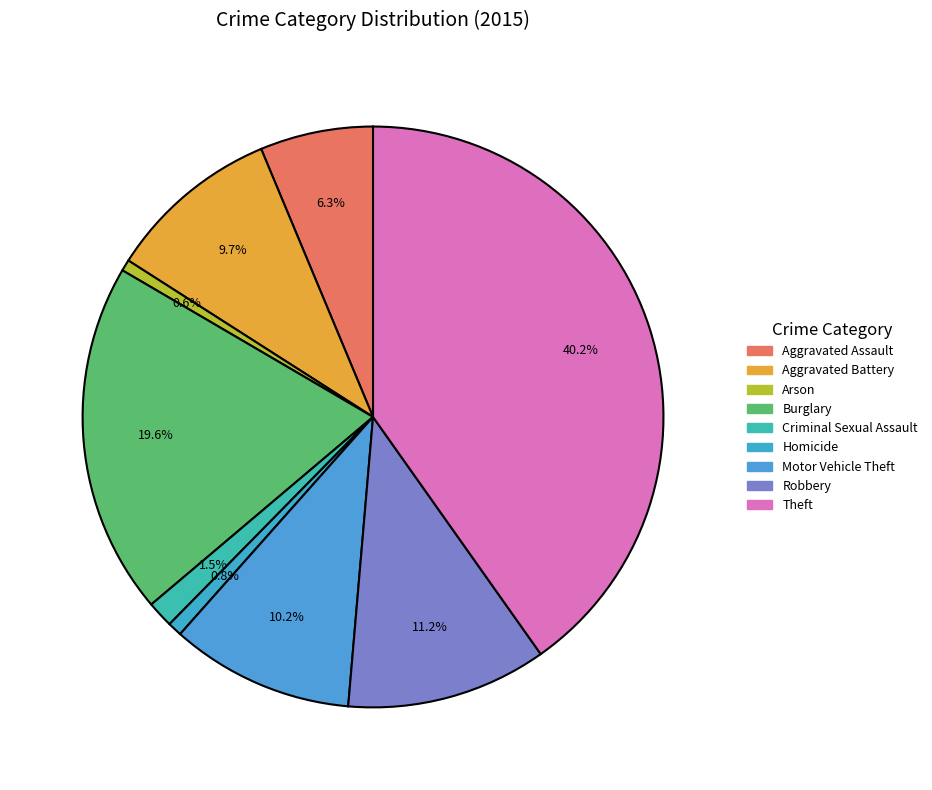

How many segments does this pie chart have?

9